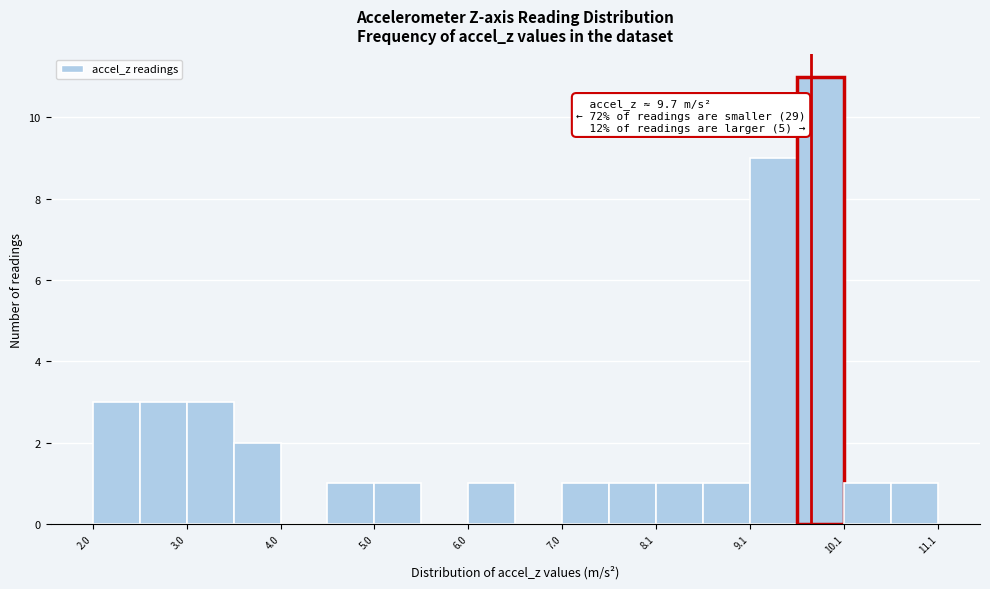

Over which range of the x-axis is the bar tallest?

9.55 to 10.05